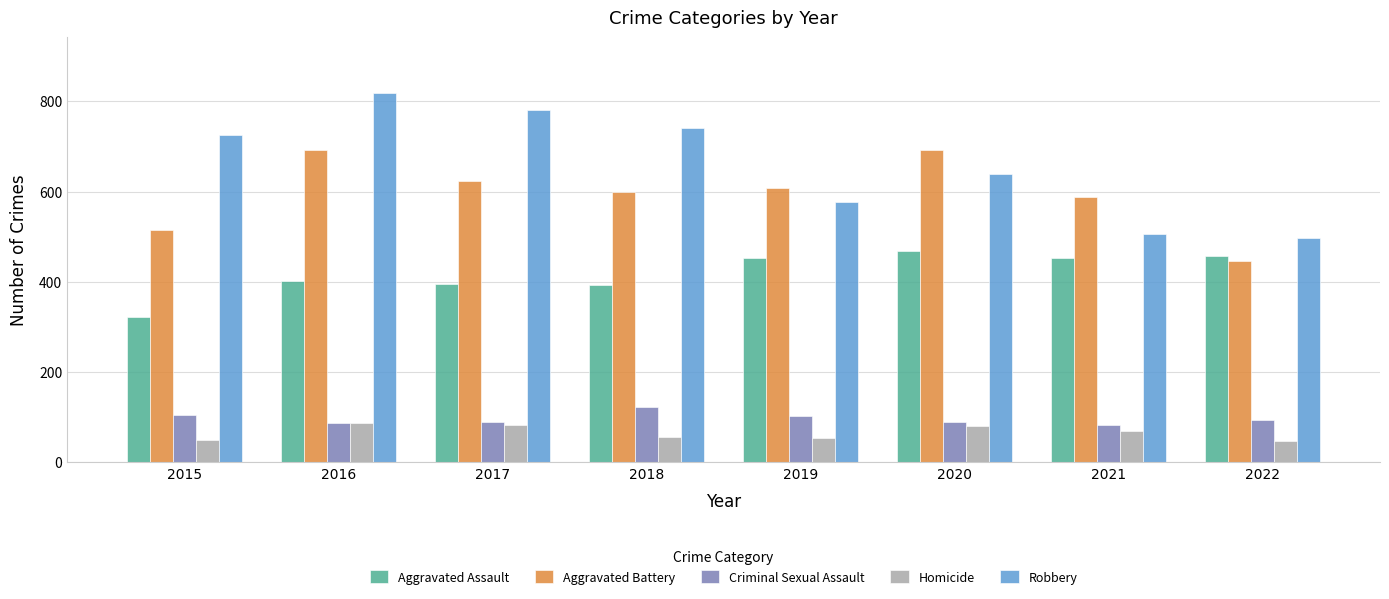

What is the approximate value of Homicide at 2020?

81